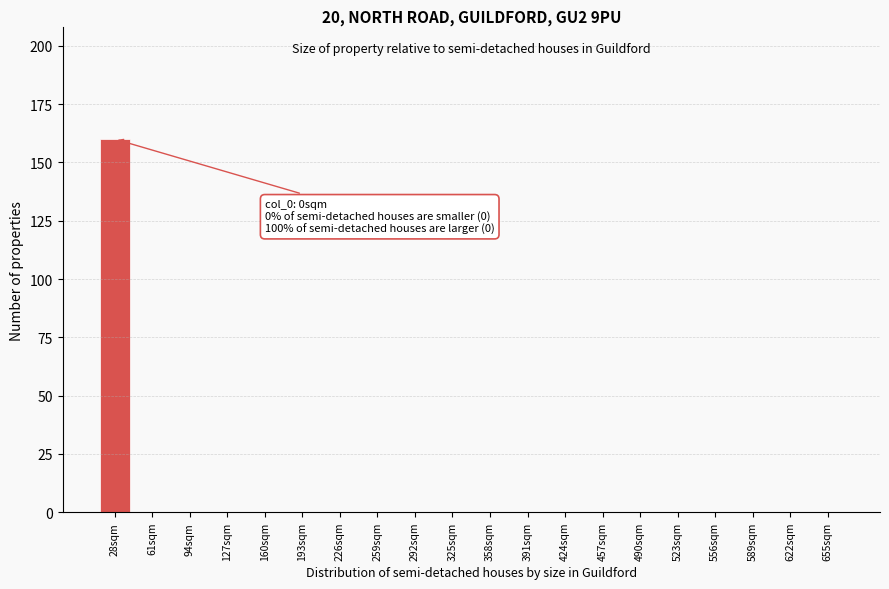

Reading right to left, what are all the values shown in this chart?

655sqm=0	622sqm=0	589sqm=0	556sqm=0	523sqm=0	490sqm=0	457sqm=0	424sqm=0	391sqm=0	358sqm=0	325sqm=0	292sqm=0	259sqm=0	226sqm=0	193sqm=0	160sqm=0	127sqm=0	94sqm=0	61sqm=0	28sqm=160